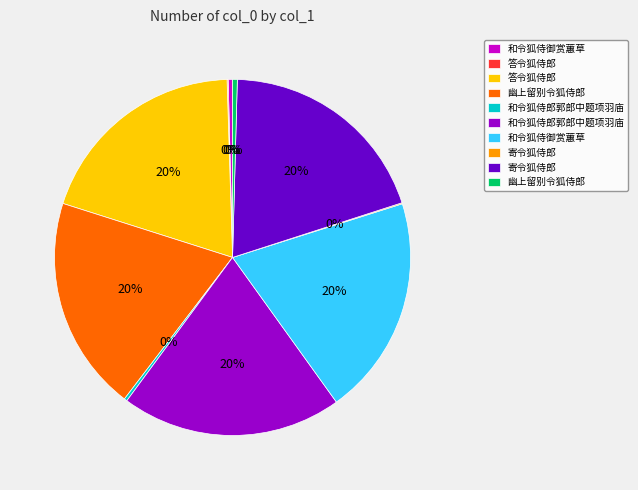

To the nearest percent, what is the average slice percentage?

10%